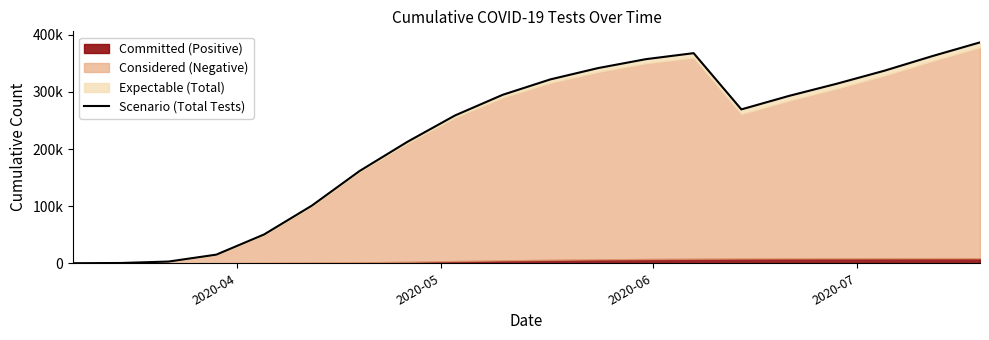

The value at 16 is 488185. True or false?

False